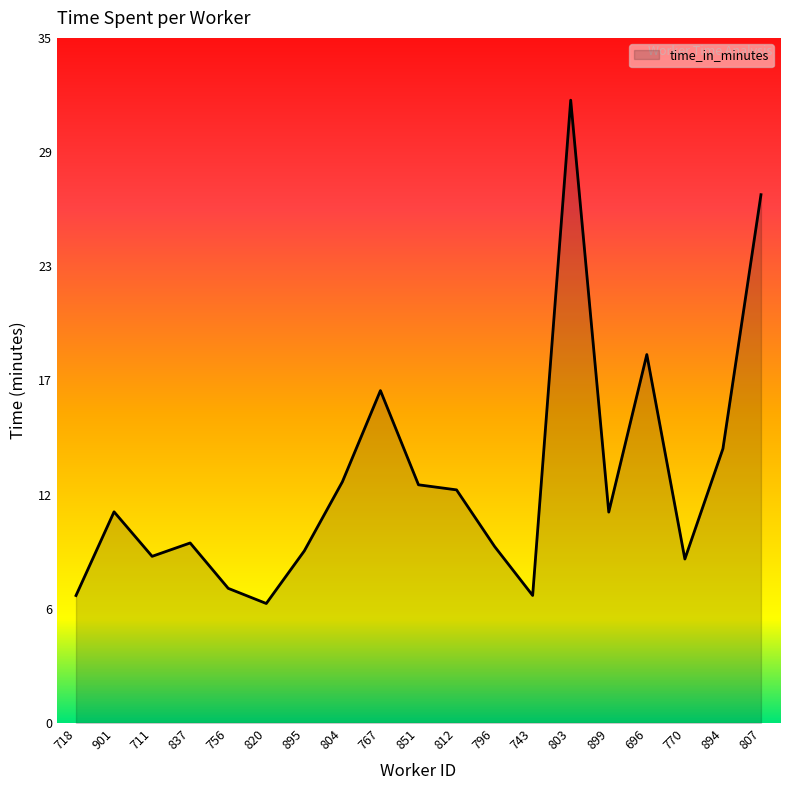

What position from the left is 820?

6